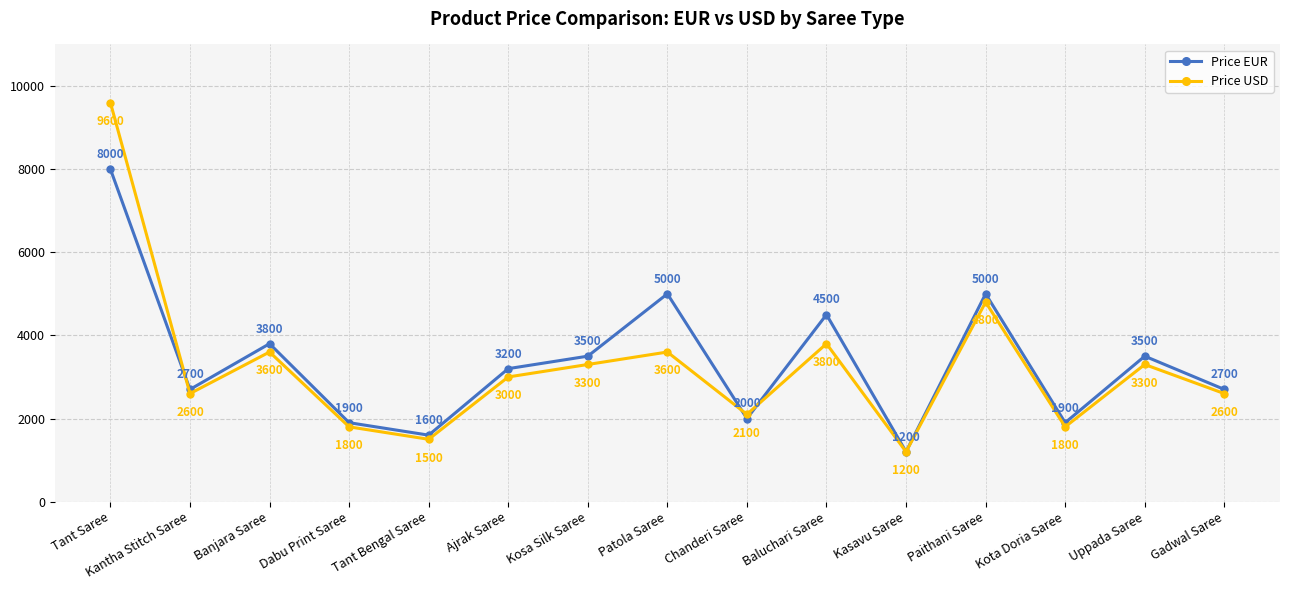

List the series in order of their peak value, lowest first.

Price EUR, Price USD